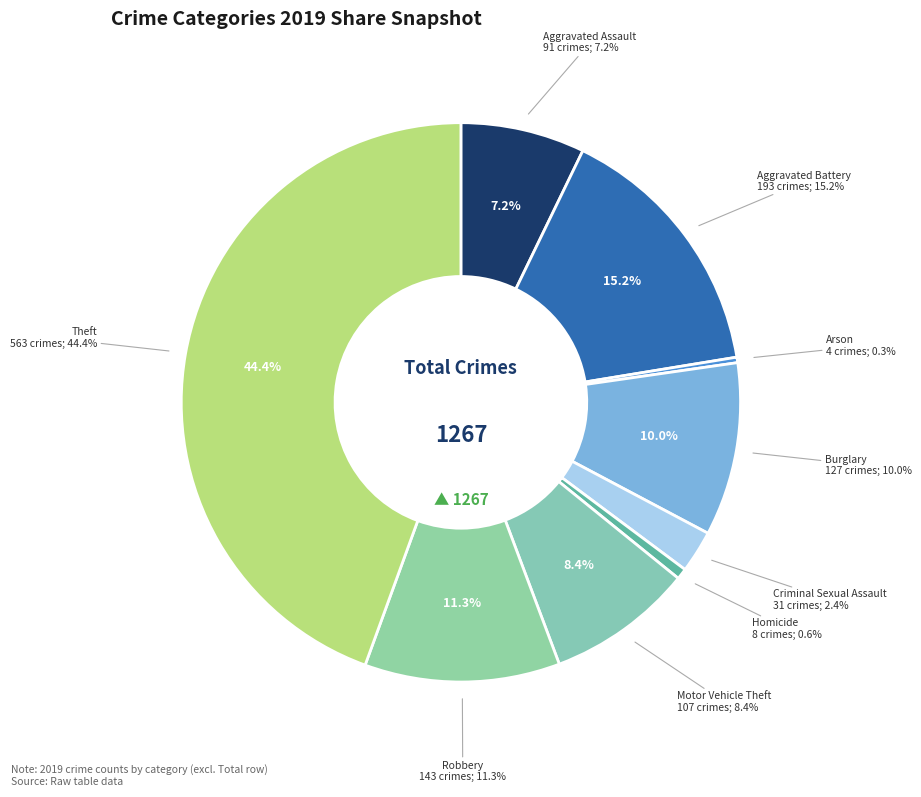

To the nearest percent, what is the difference between the largest and smallest slice percentages?

44%